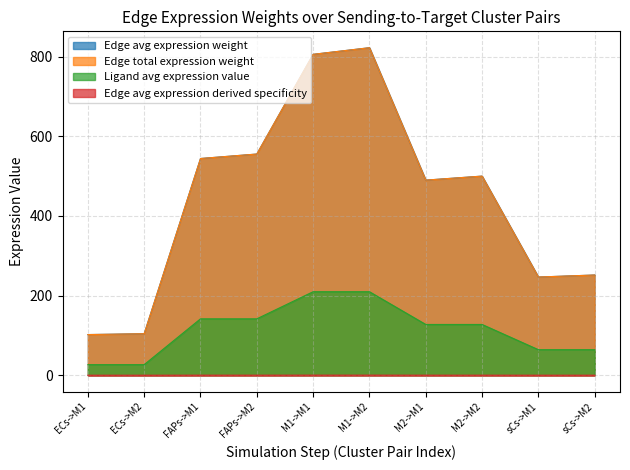

Which has a higher value, M1->M2 or ECs->M2?

M1->M2